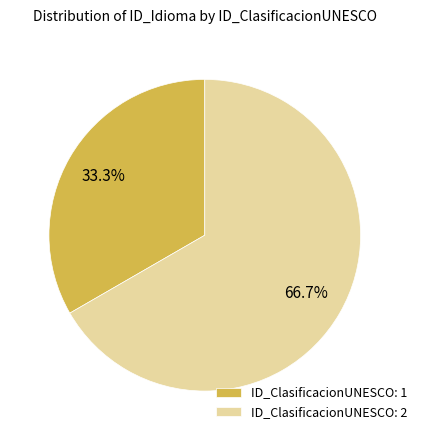

What is the largest slice in the pie chart?

ID_ClasificacionUNESCO: 2